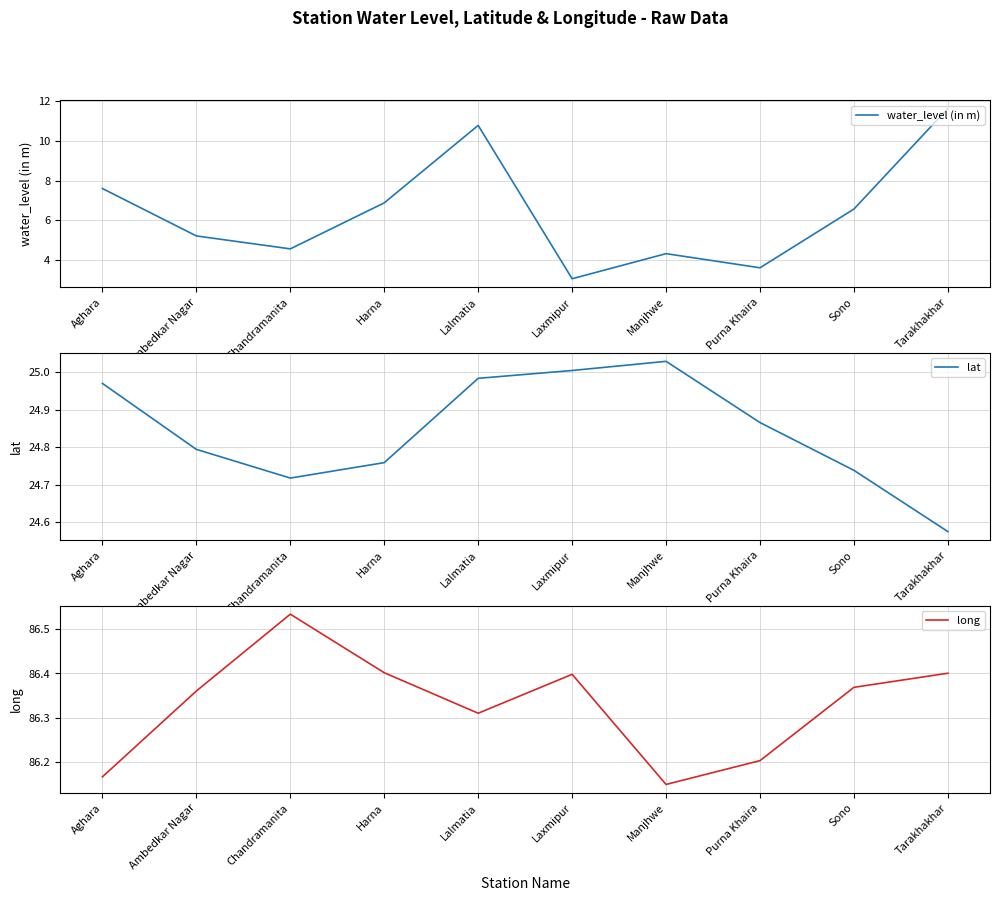

Read the water_level (in m) value at Harna.

6.9